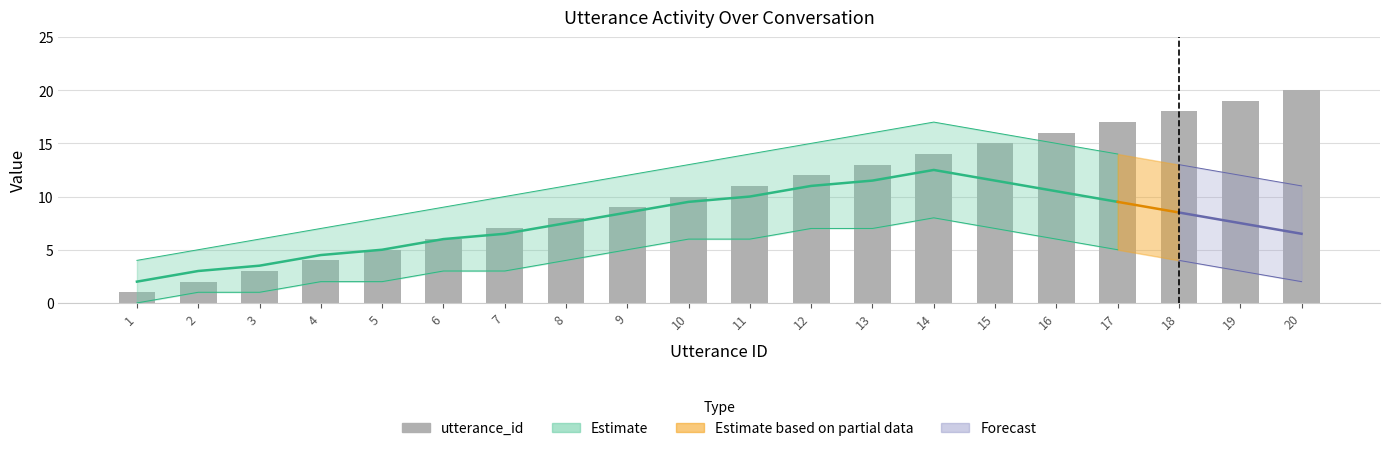

What is the sum of the values at 5 and 11?

16